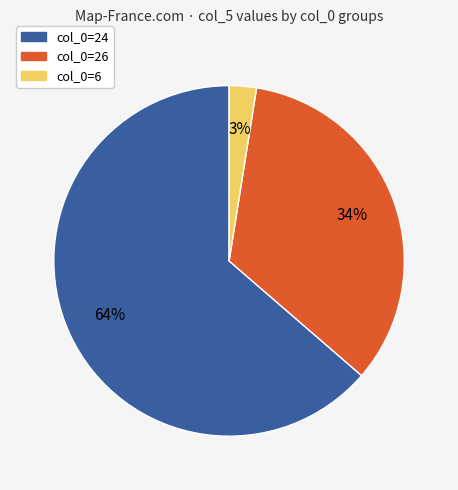

Does any single category account for the majority?

Yes